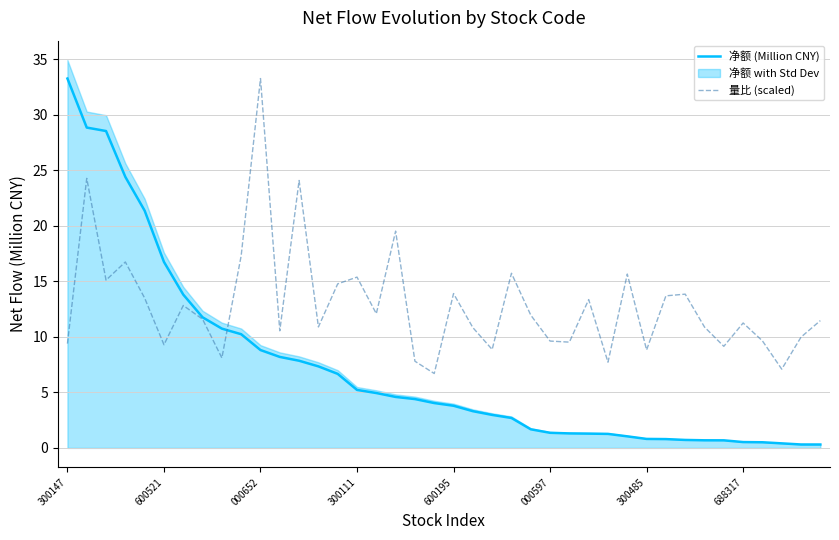

What is the maximum value shown in the chart?

33.3